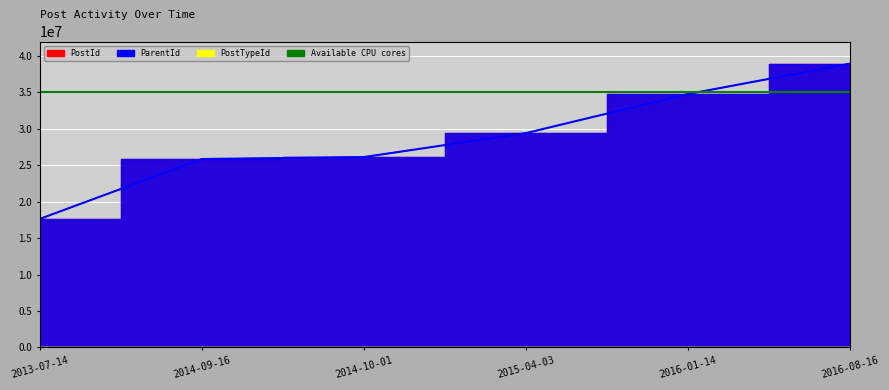

At which category is the sum across all series the highest?

2016-08-16